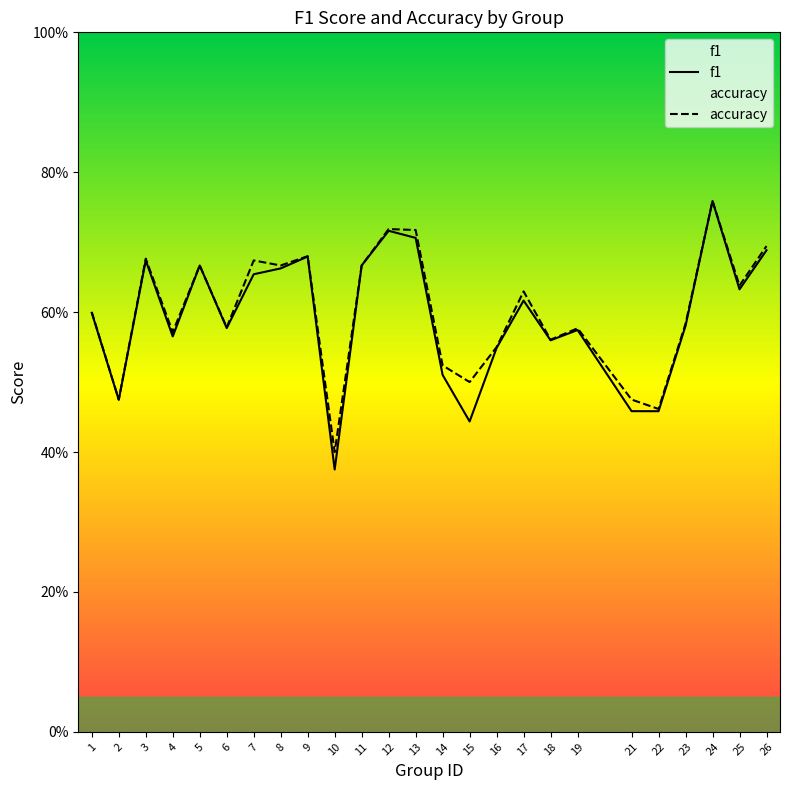

Which series has the largest total across all categories?

accuracy